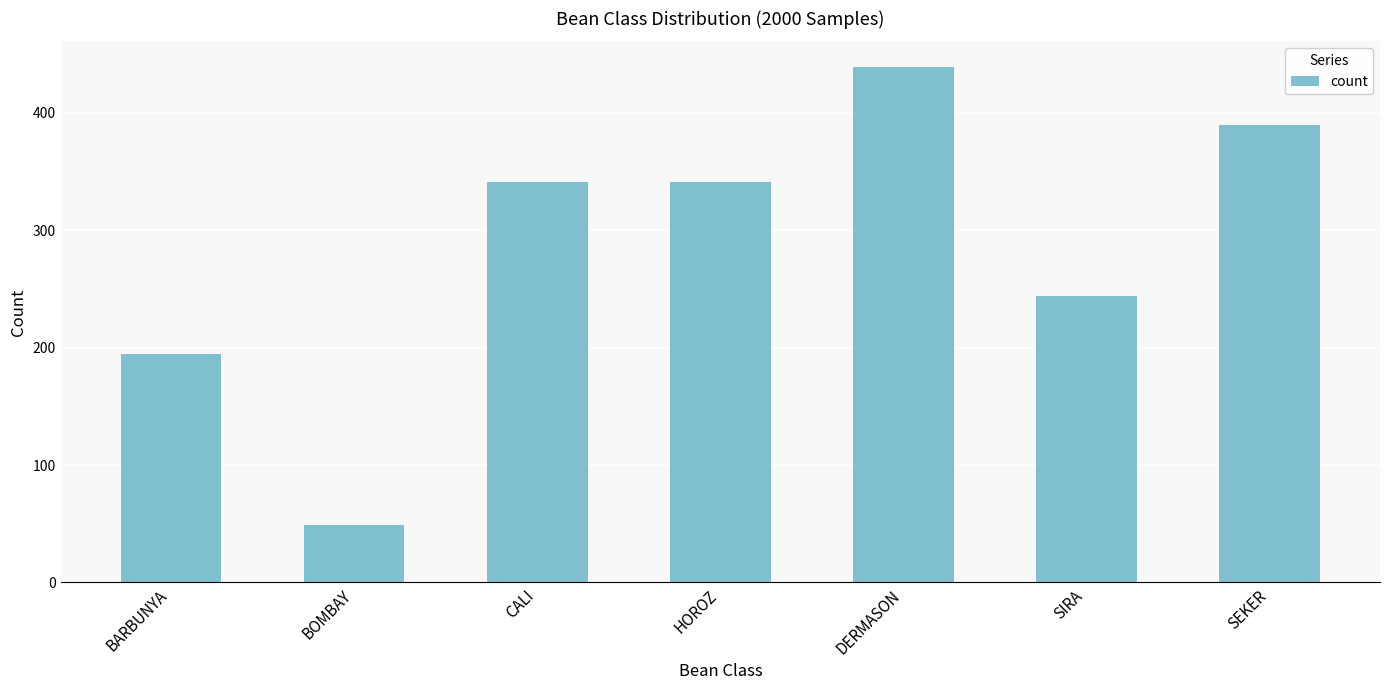

What is the label of the 4th bar from the left?

HOROZ